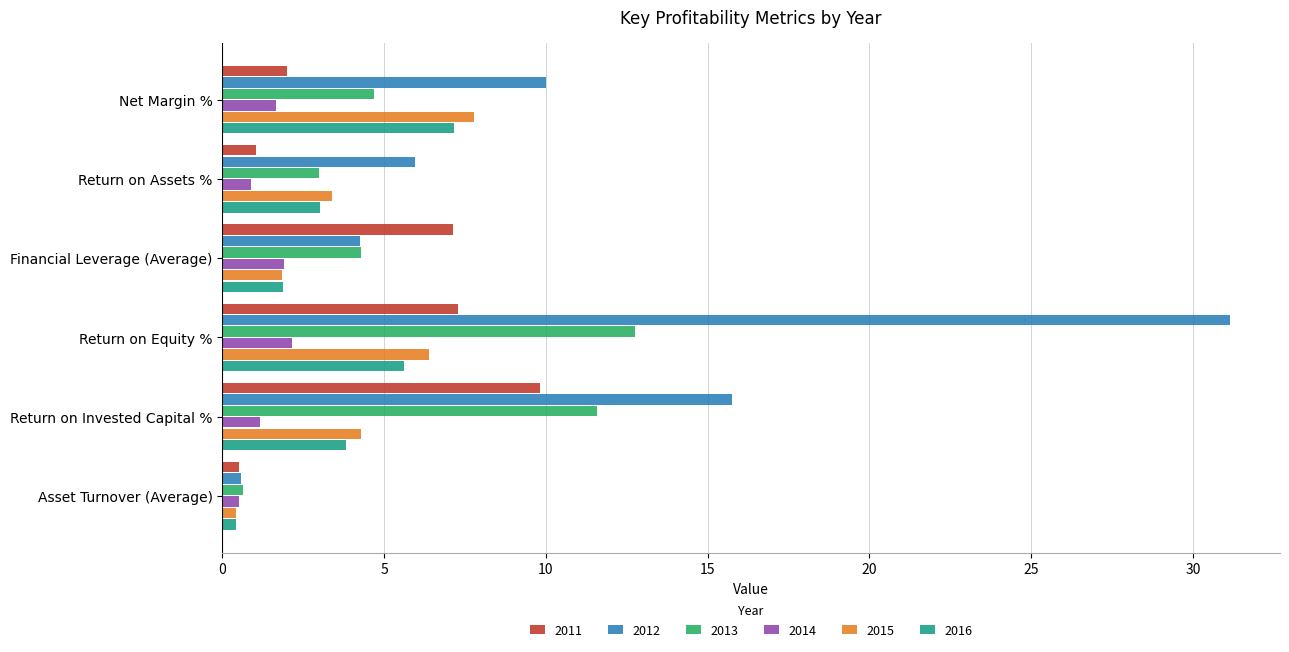

The 2015 series shows 0.4 at Asset Turnover (Average). True or false?

True